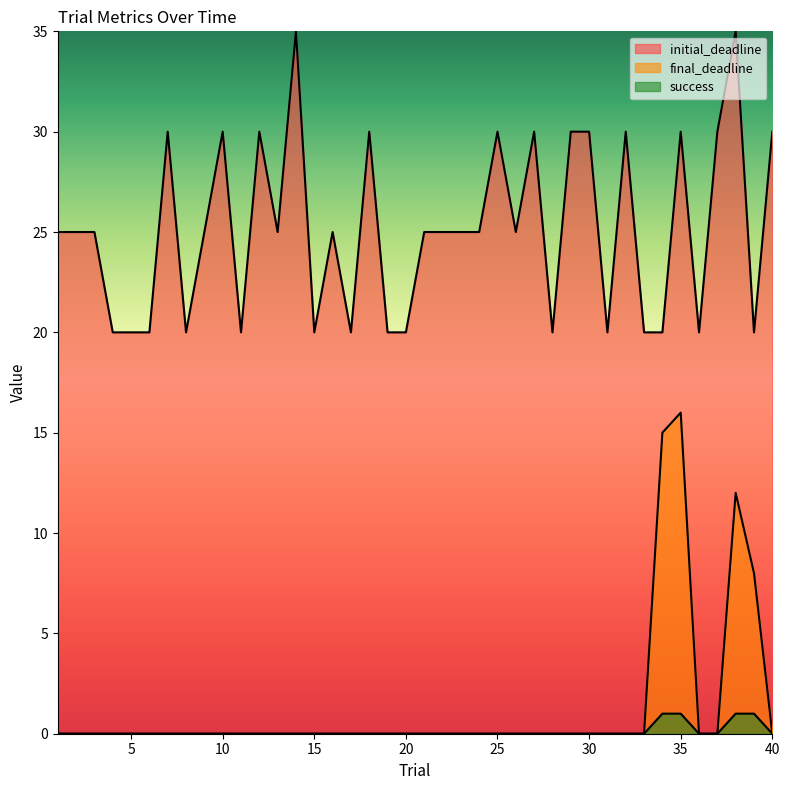

How many series are shown in this chart?

3